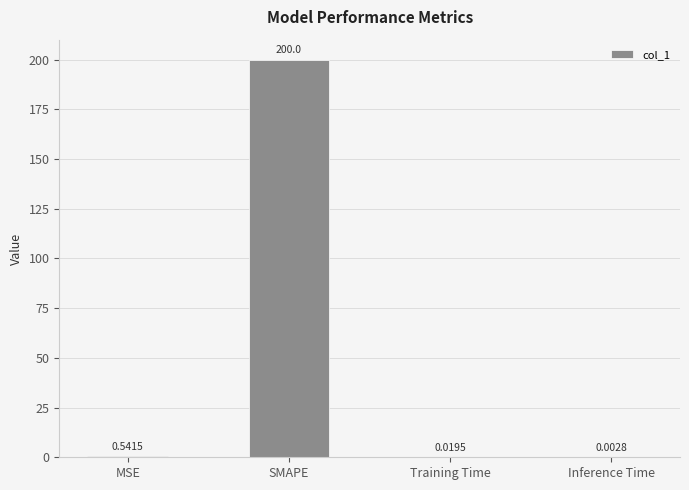

What is the sum of all values?

200.6